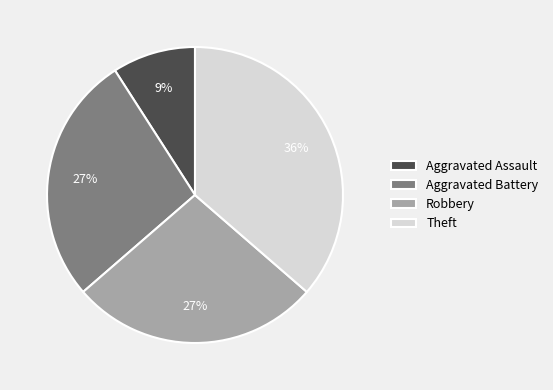

To the nearest percent, what portion does Robbery represent?

27%